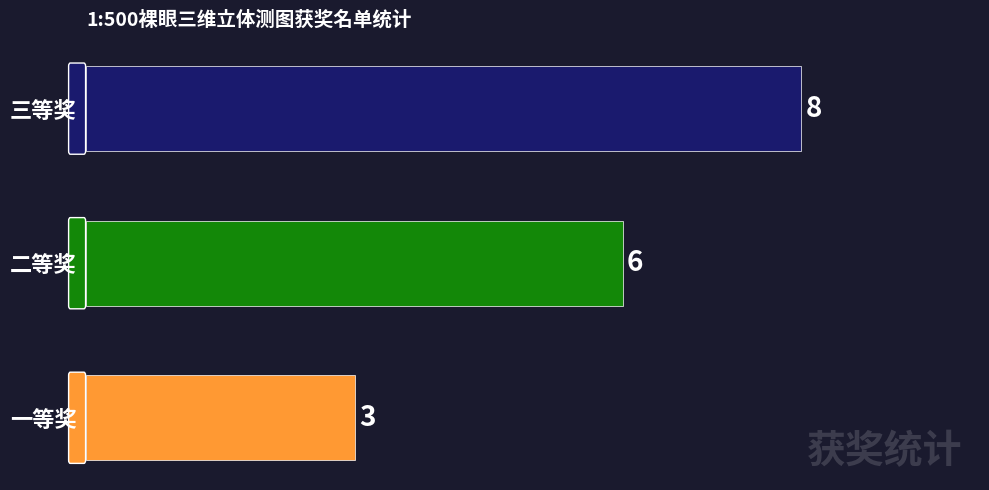

Which has a higher value, 一等奖 or 二等奖?

二等奖